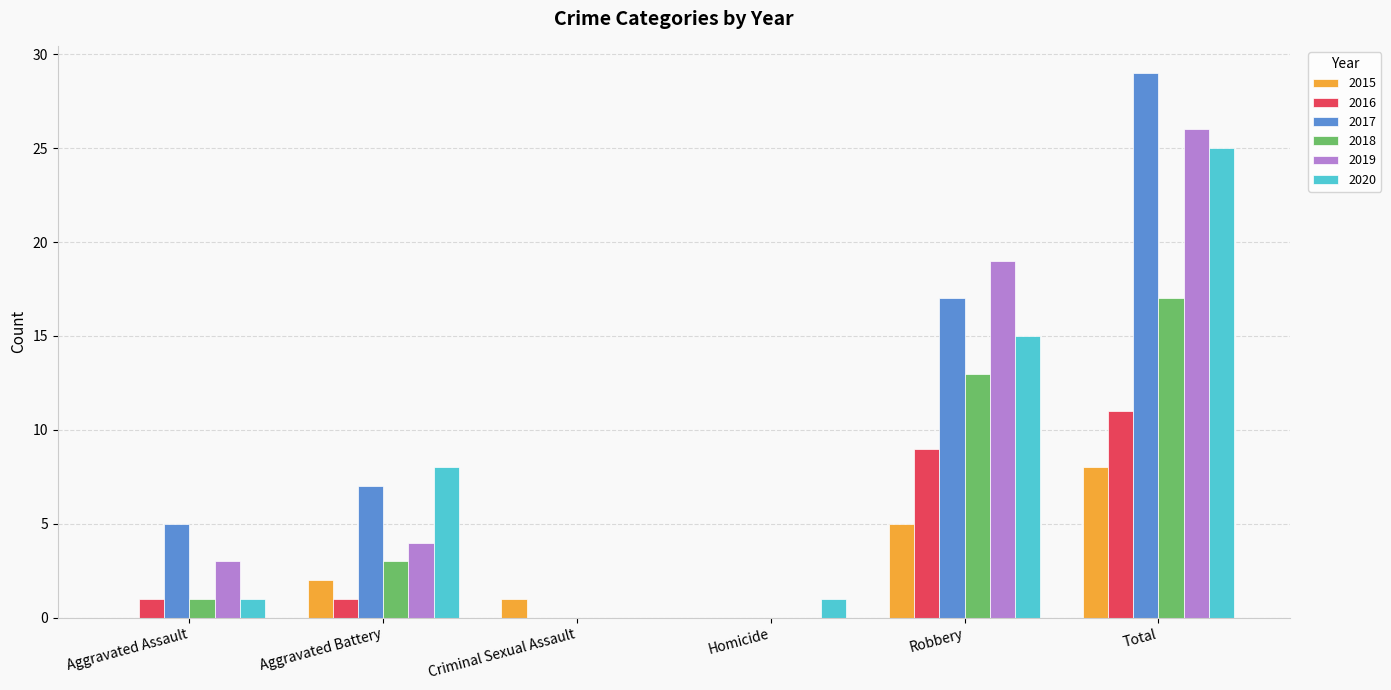

Between Homicide and Total, which series saw the biggest shift?

2017